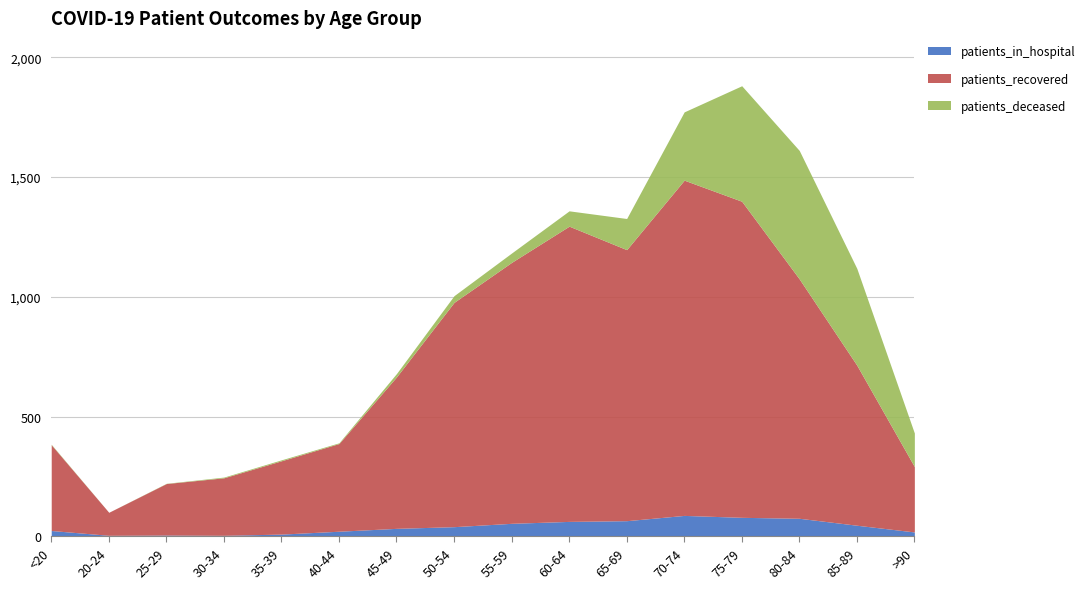

Does the chart display data point markers on the line(s)?

No